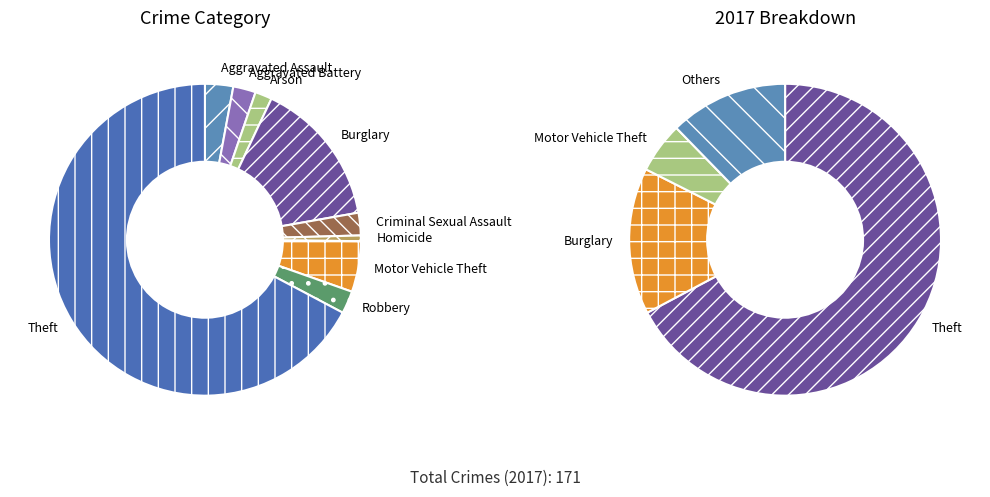

How many segments does this pie chart have?

9